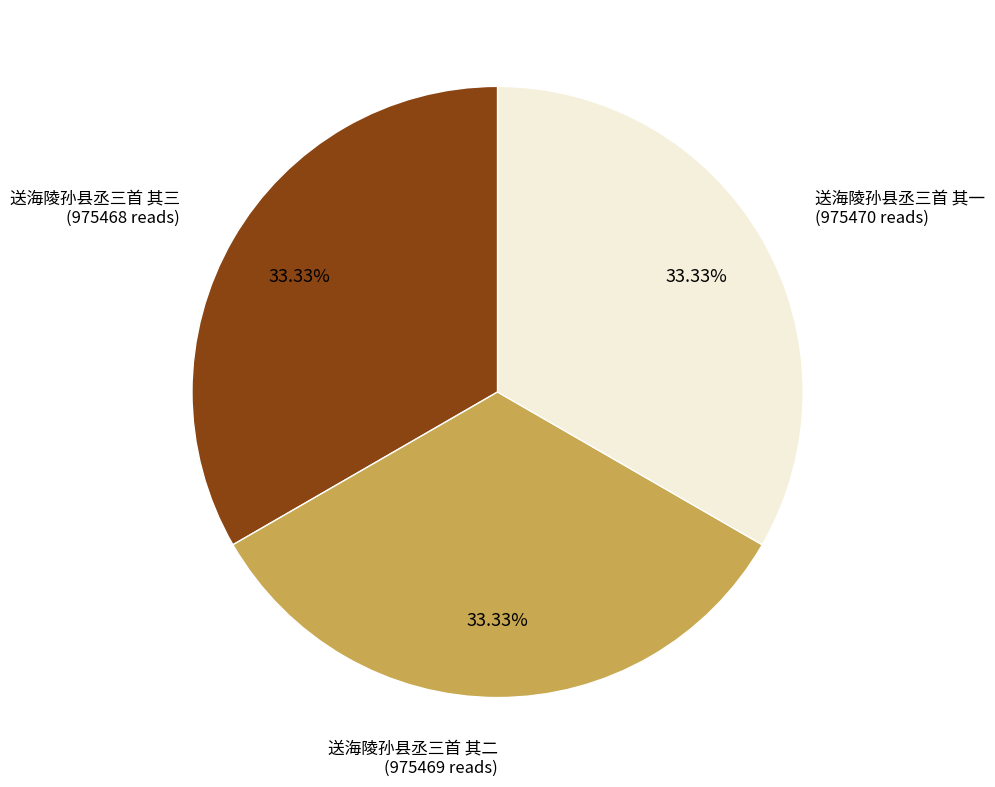

Does any single category account for the majority?

No